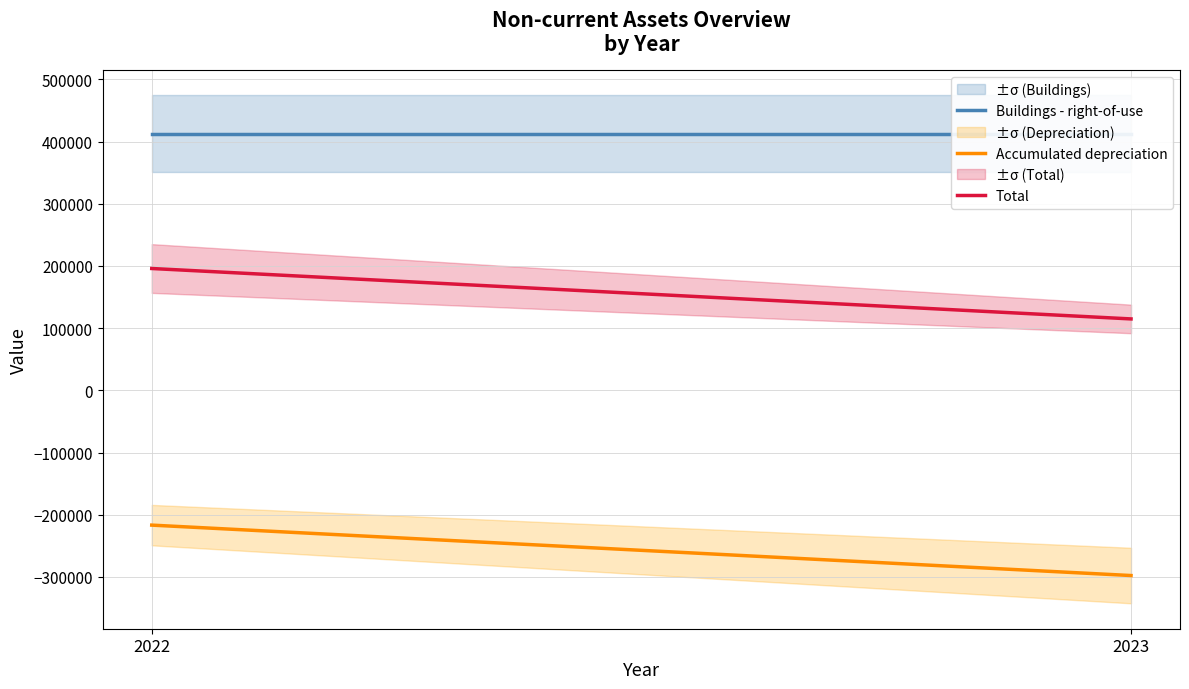

Which label corresponds to the largest value in the chart?

2022